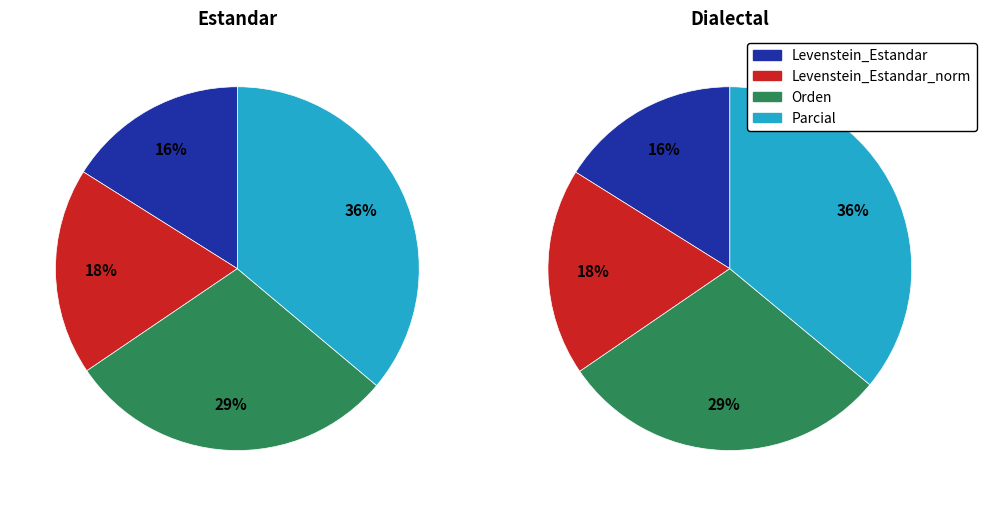

Is Dialectal_normalizada the majority of the pie?

No